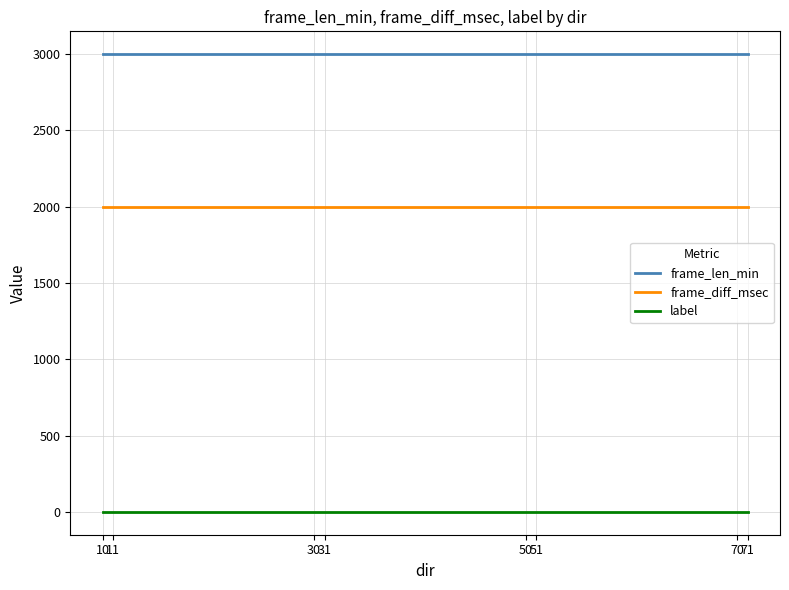

How many lines are shown in the chart?

3